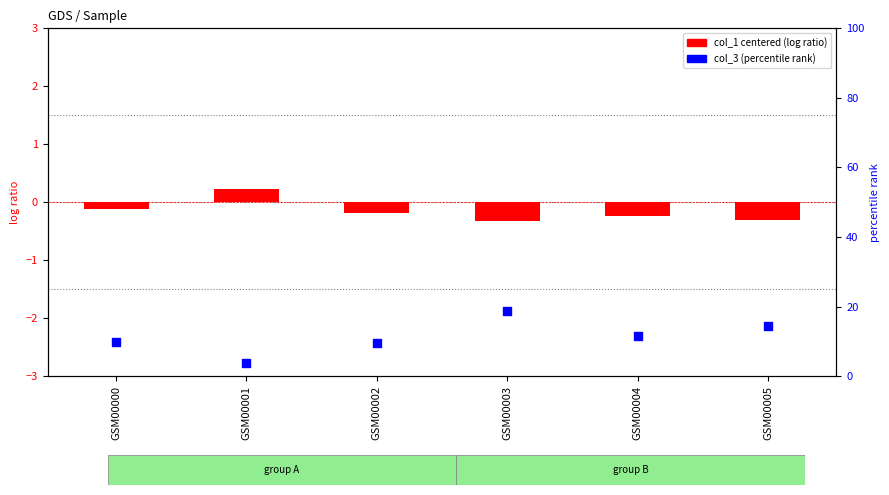

What are all the series names shown in the legend?

col_1 centered, col_3 percentile